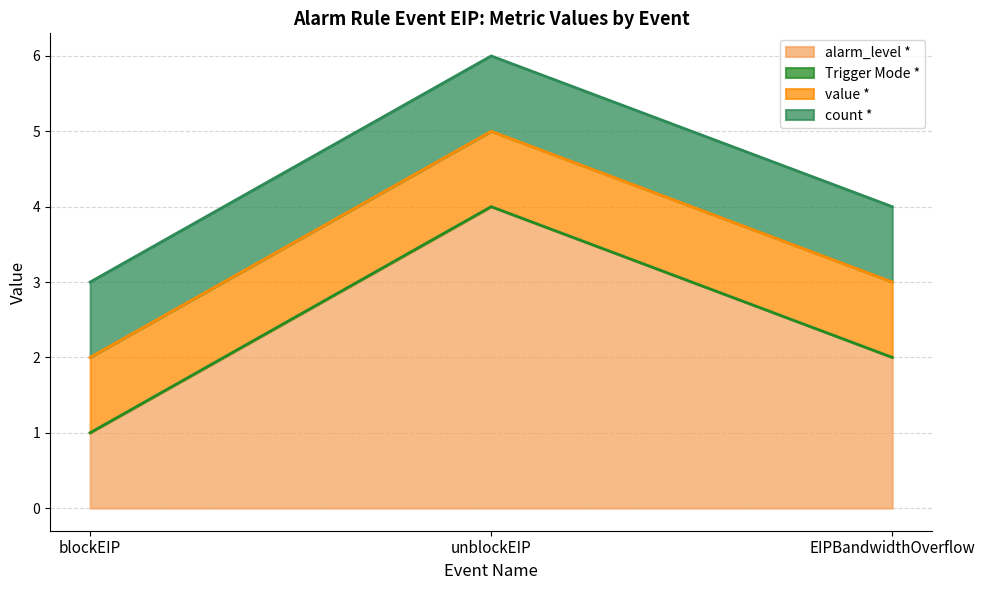

Reading left to right, transcribe all the data shown in this chart.

alarm_level *: 1	4	2
Trigger Mode *: 0	0	0
value *: 1	1	1
count *: 1	1	1